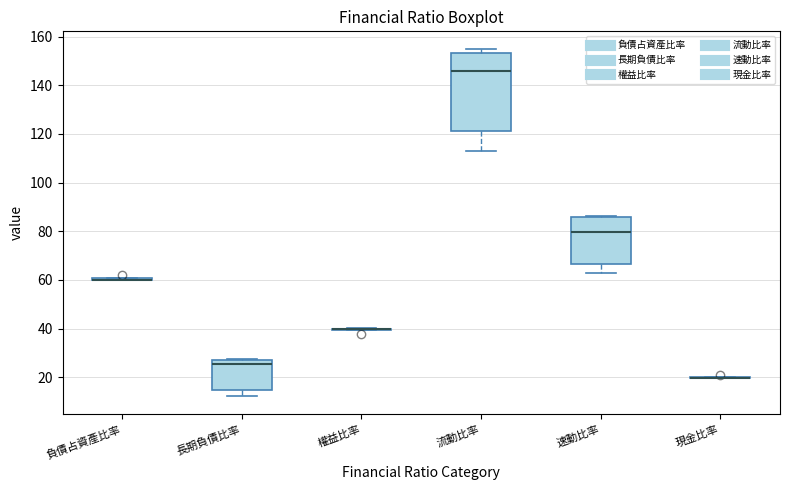

Which box is the tallest, from its lower edge to its upper edge?

流動比率